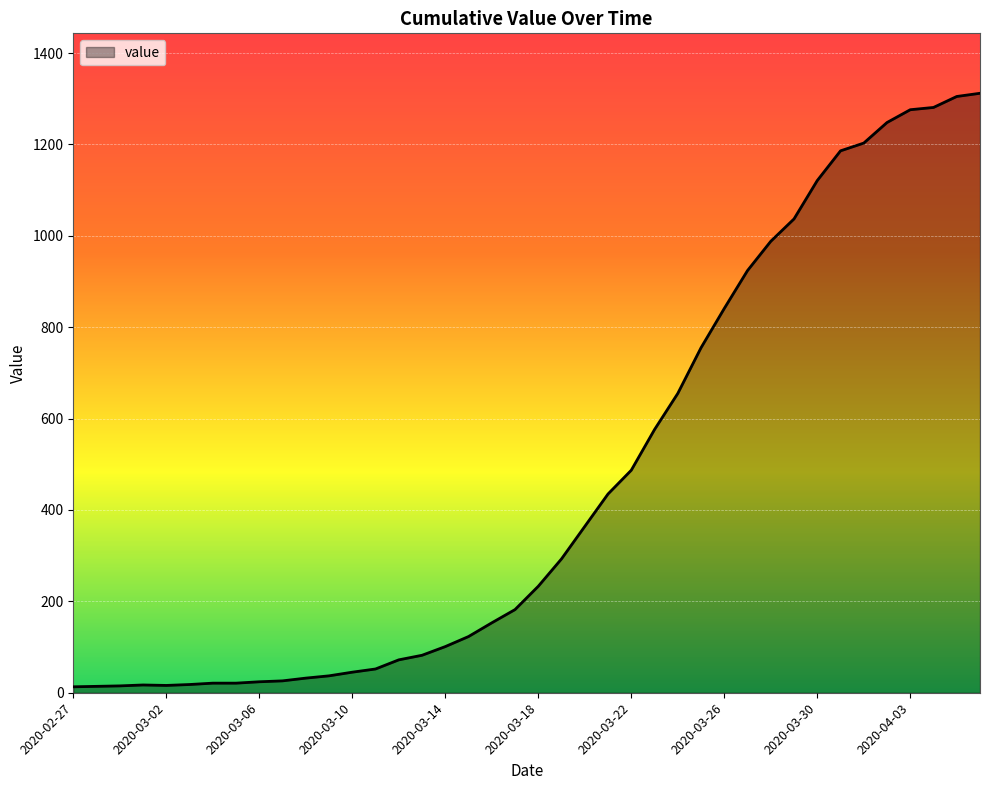

What is the greatest value displayed?

1312